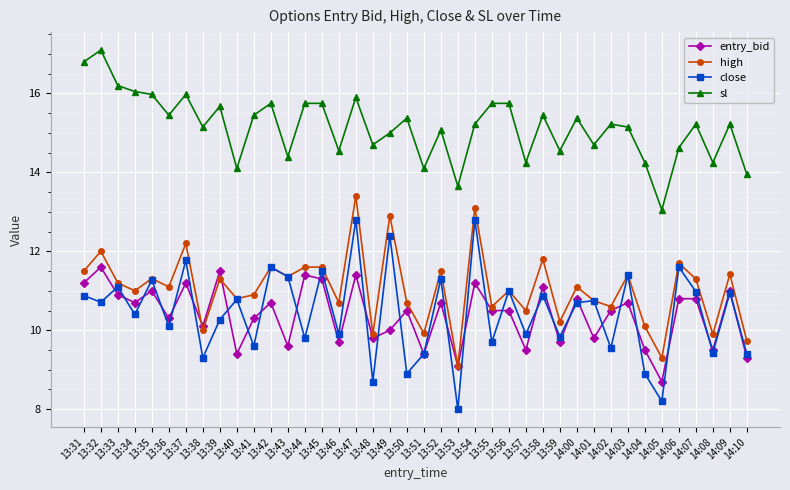

Which category has the highest value across all series?

13:32